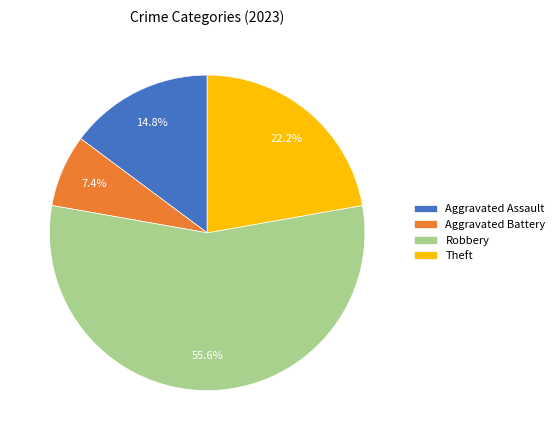

How many slices are in this pie chart?

4